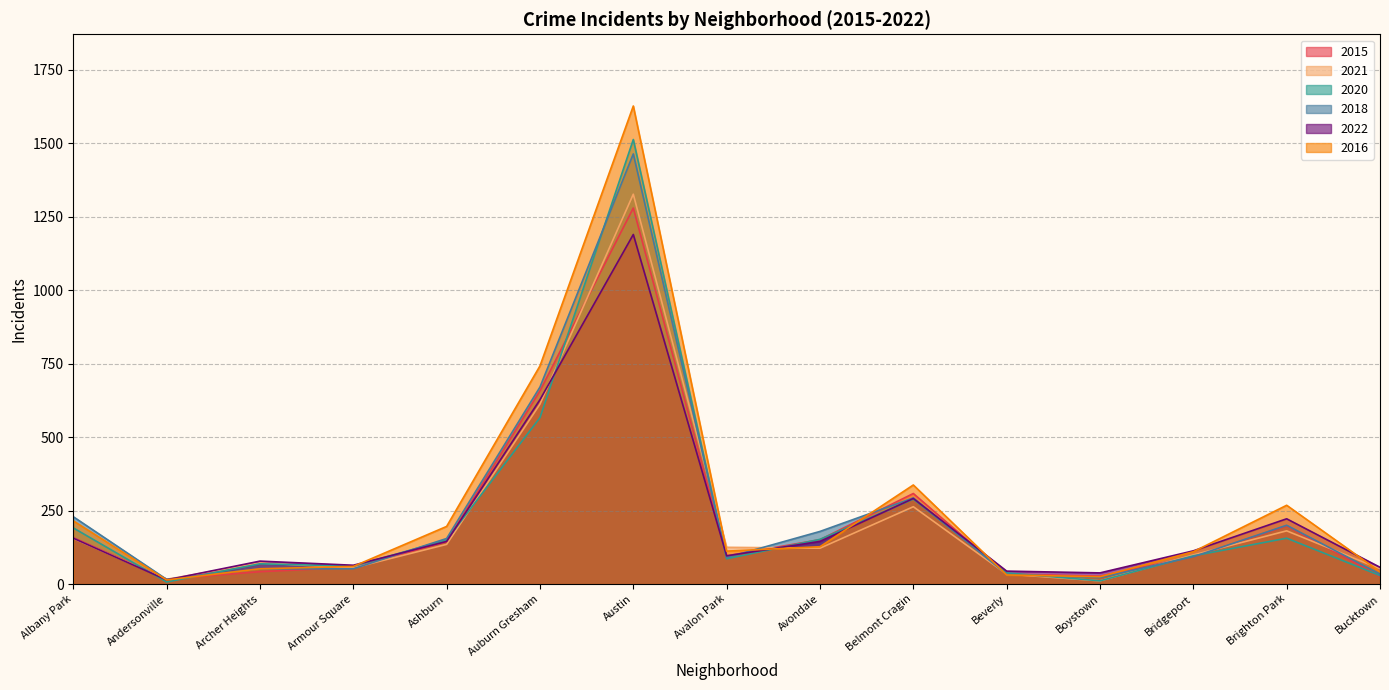

True or false: 2016 has more than 1 interior local peaks.

True